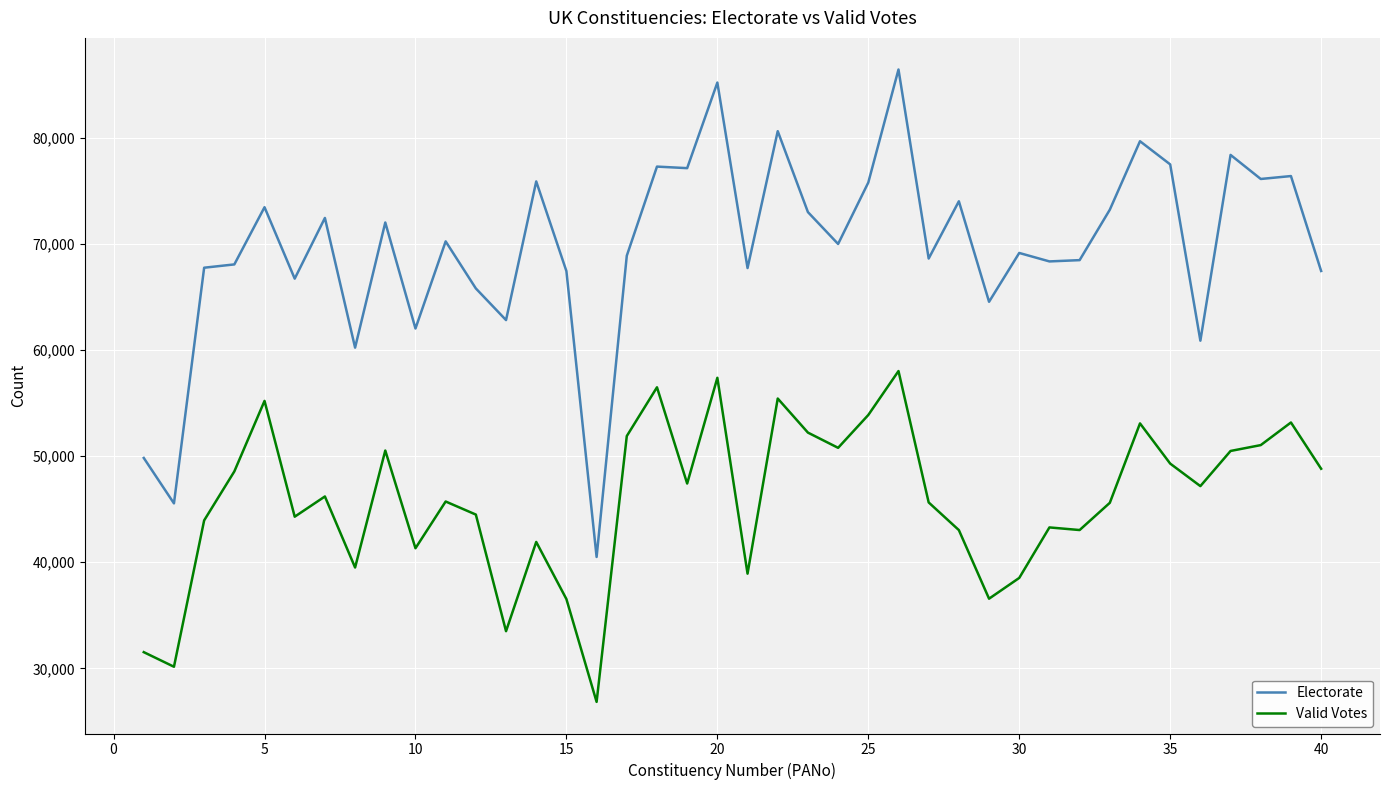

What is the minimum value for Electorate?

40492